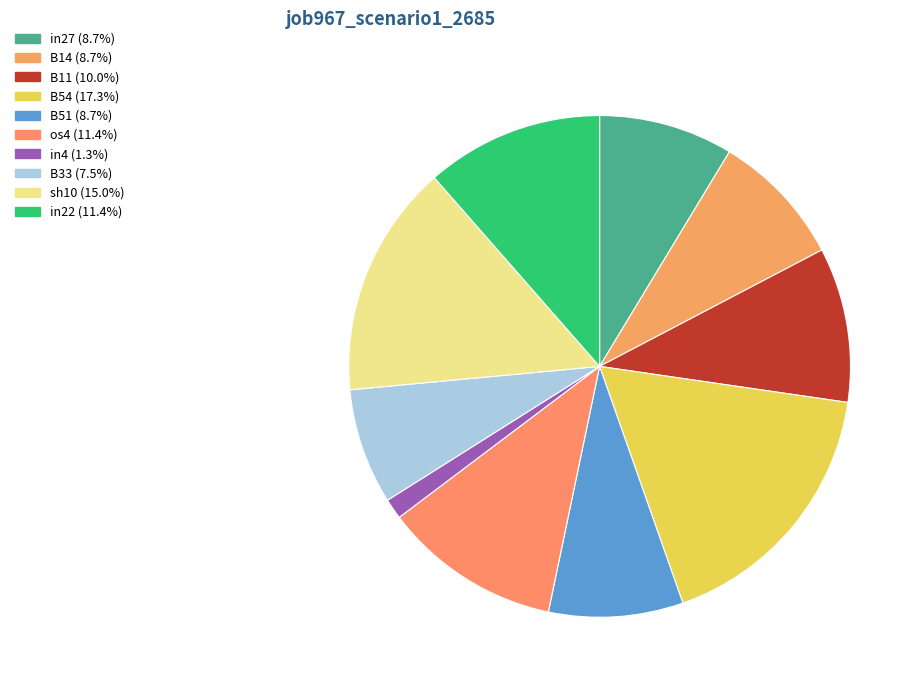

Count the number of slices in the pie.

10